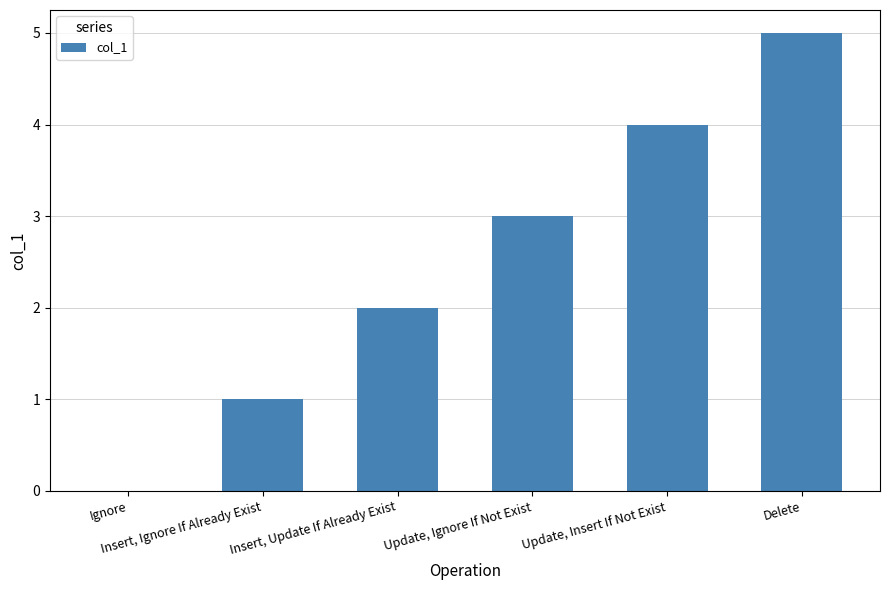

What is the ratio of the value at Insert, Update If Already Exist to the value at Insert, Ignore If Already Exist?

2.0